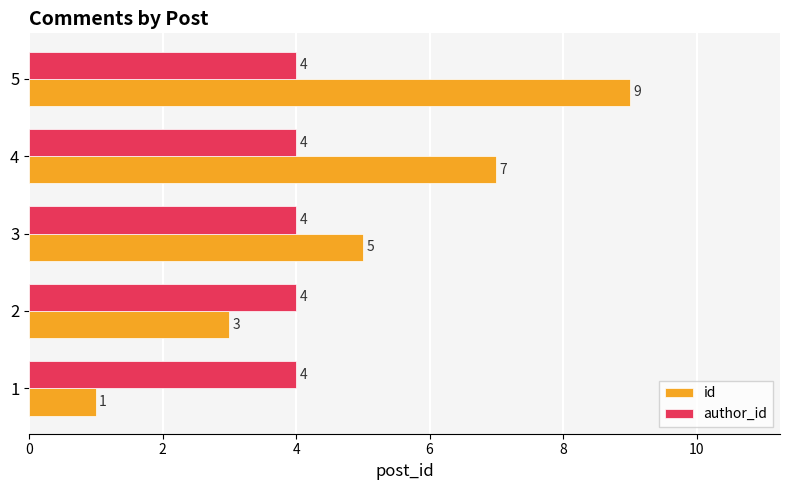

What is the sum of the author_id values at 1 and 4?

8